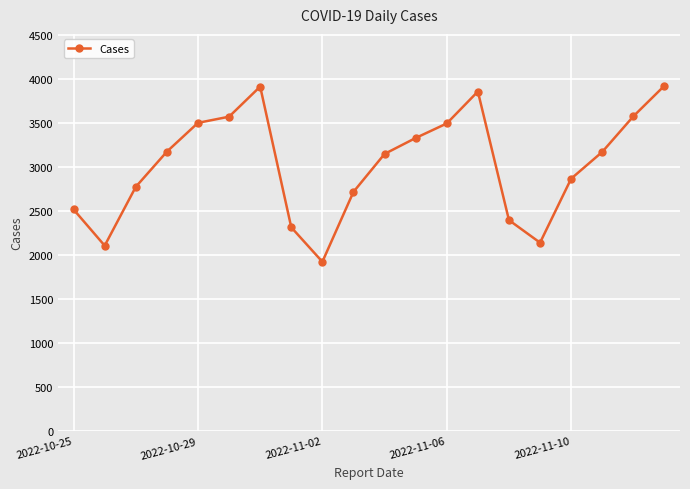

What is the difference between the maximum and minimum values?

2000